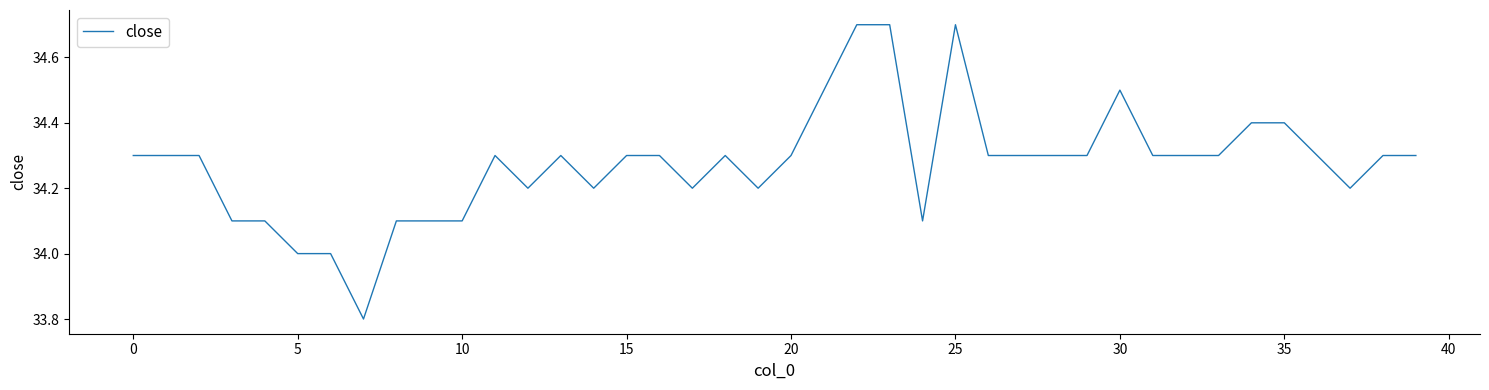

What is the minimum value shown in the chart?

33.8